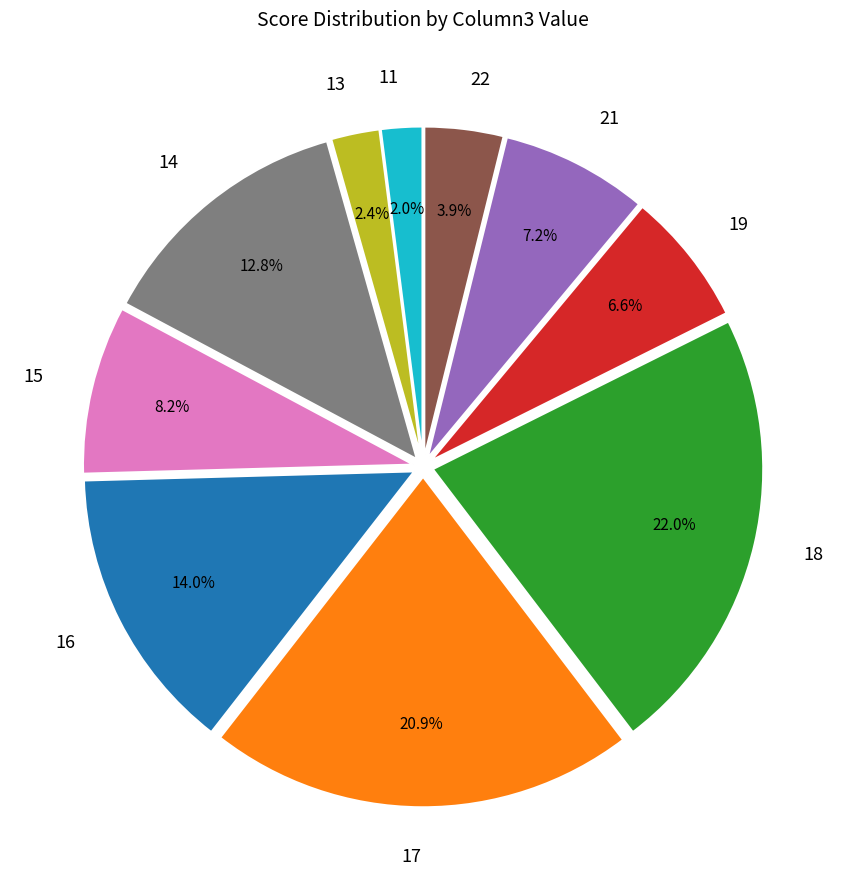

Between 21 and 16, which is larger?

16